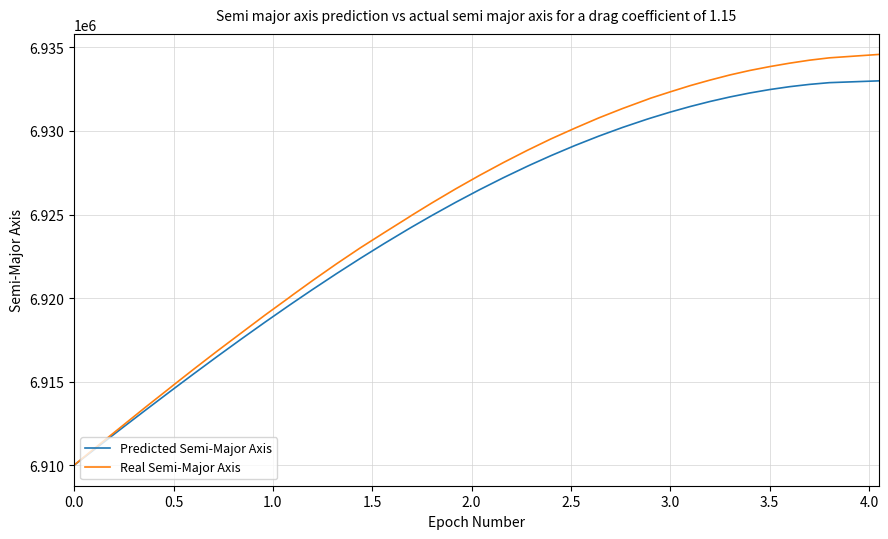

Which series has the largest range (max minus min)?

Real Semi-Major Axis